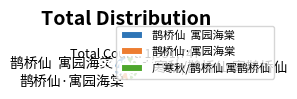

Does any single category account for the majority?

No